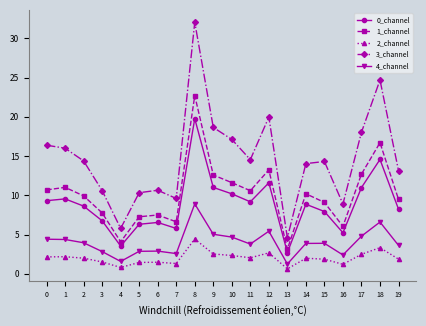

List the series in order of their peak value, highest first.

3_channel, 1_channel, 0_channel, 4_channel, 2_channel